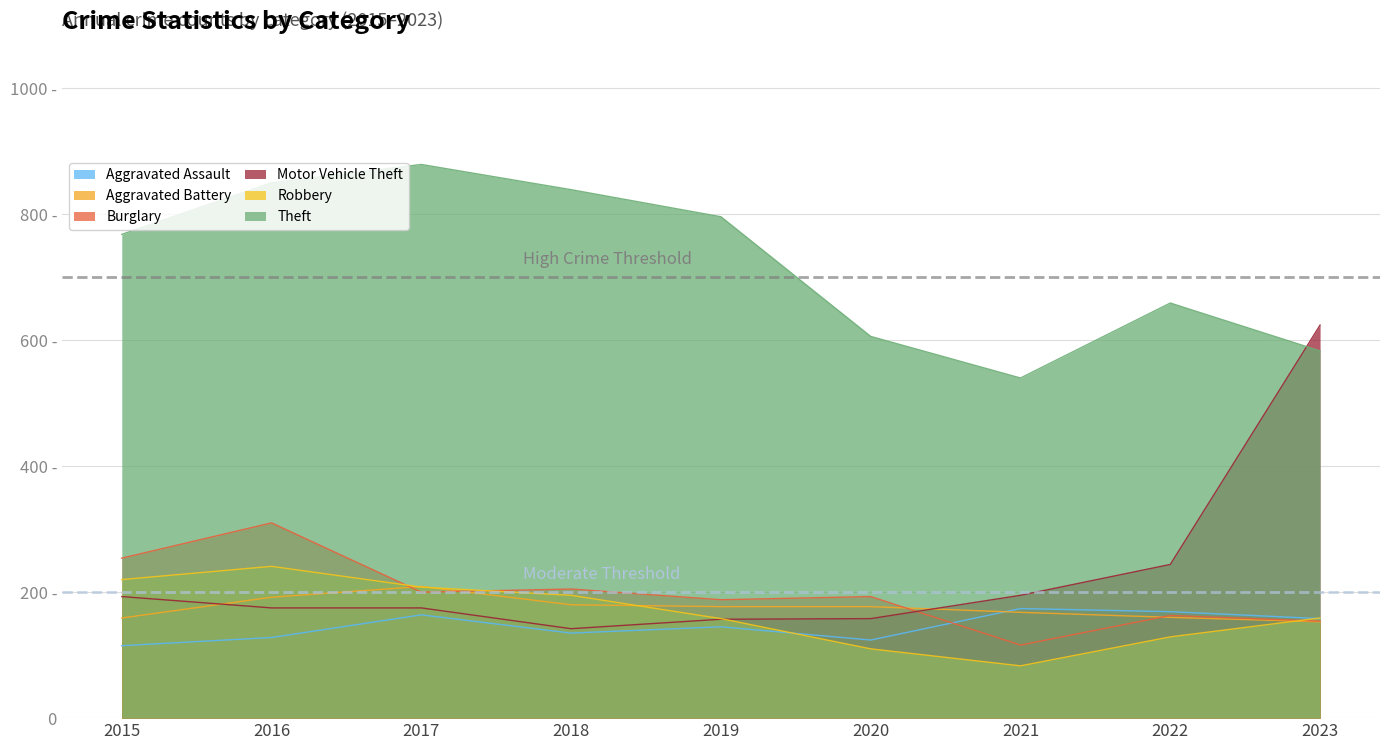

What is the difference between the highest and lowest values at 2023?

471